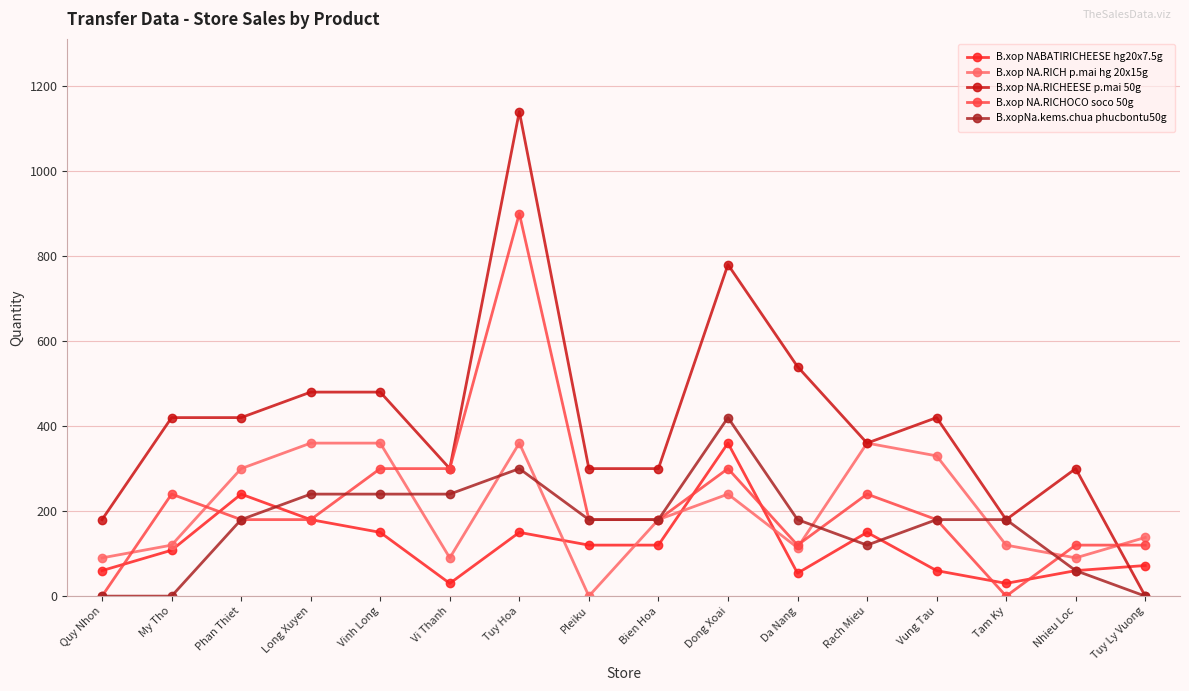

Where is the first local minimum for B.xop NABATIRICHEESE hg20x7.5g?

Vi Thanh